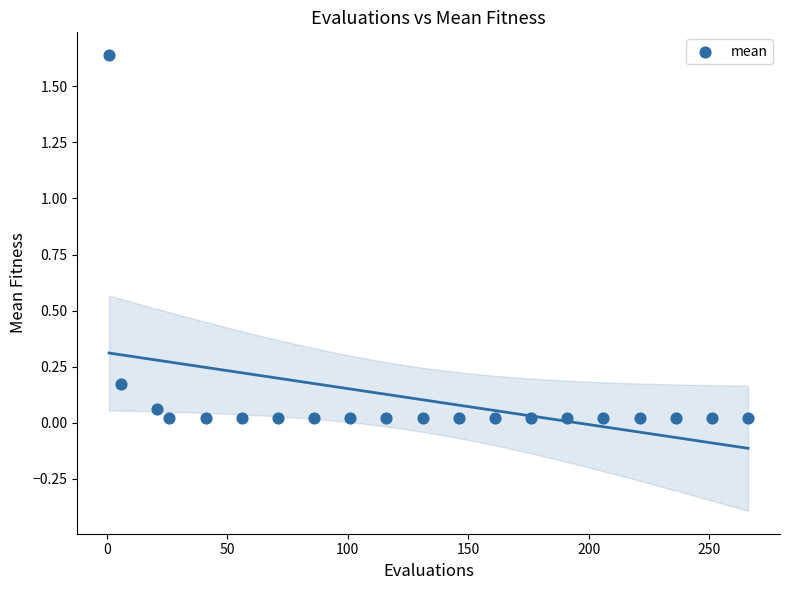

What is the range of X values (max minus min)?

265.0